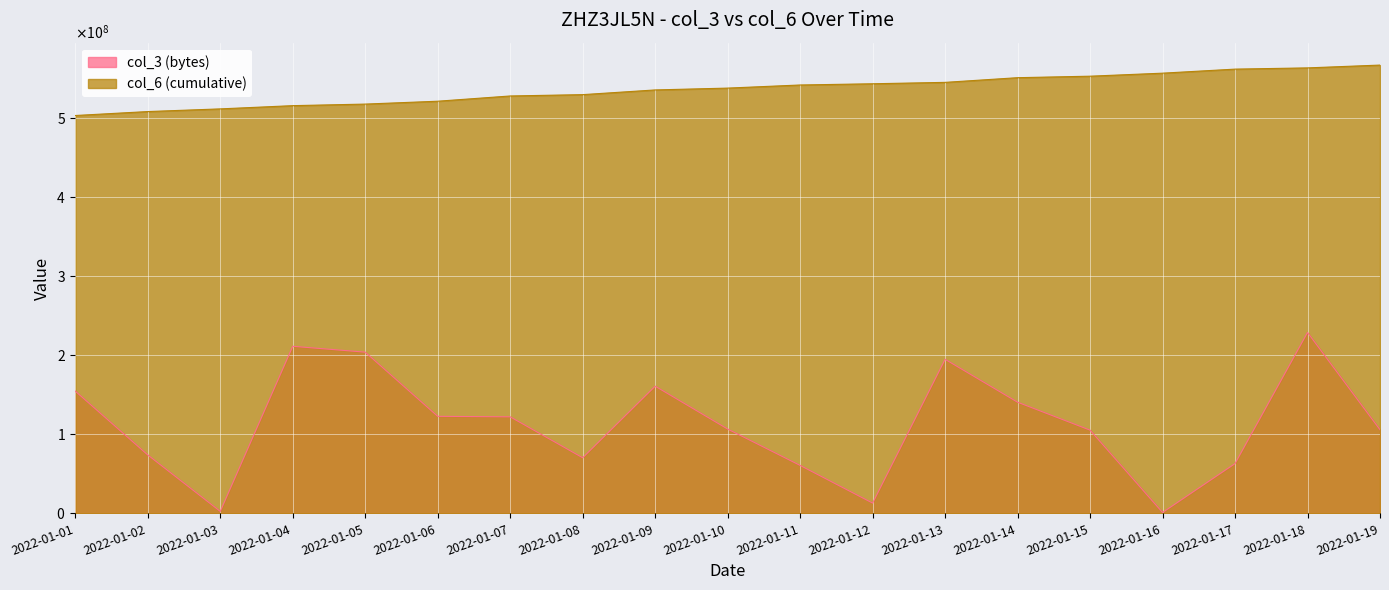

What is the sum of the col_3 (bytes) values at 2022-01-14 and 2022-01-10?

247091896